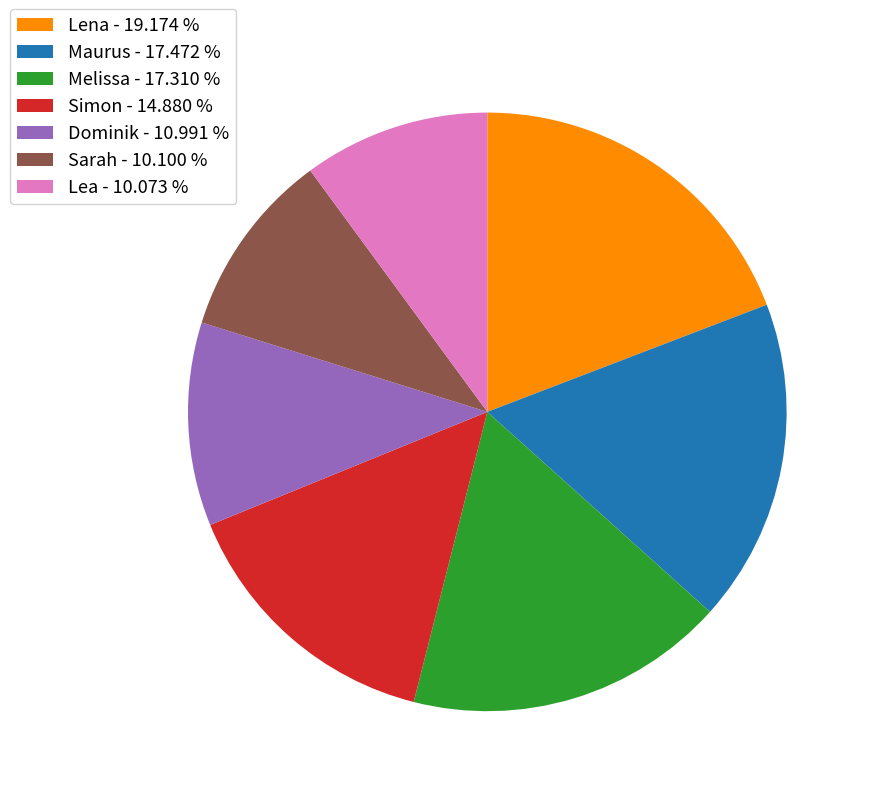

Approximately how many times larger is the value at Sarah compared to Dominik?

0.9